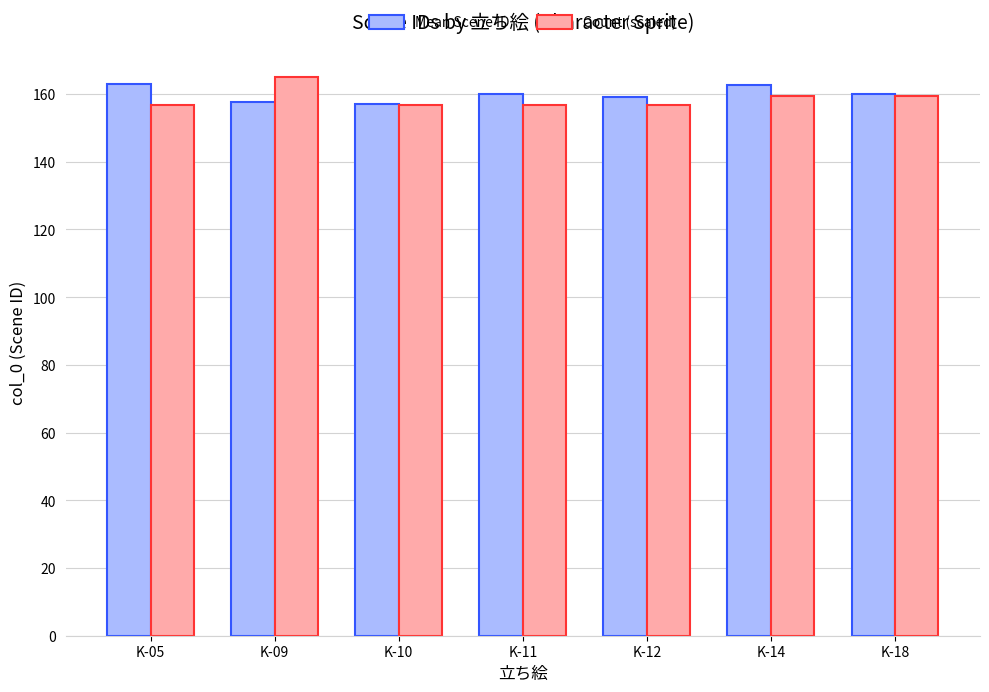

What is the value of the Count (scaled) bar at the 5th from the left?

156.8